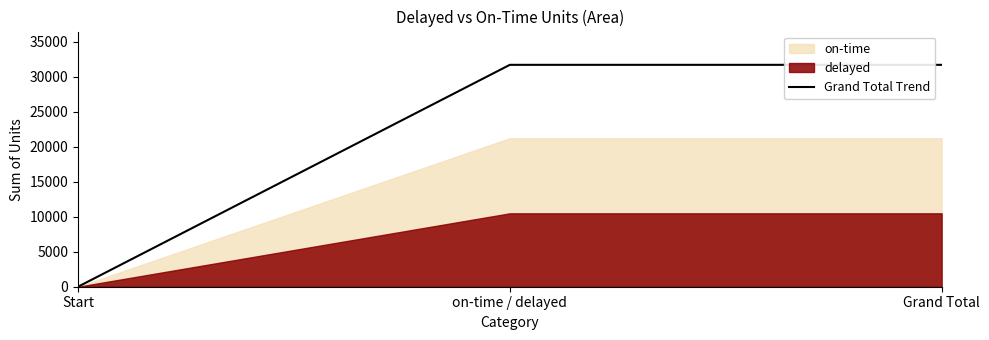

List the labels in order of value, largest first.

on-time / delayed, Grand Total, Start